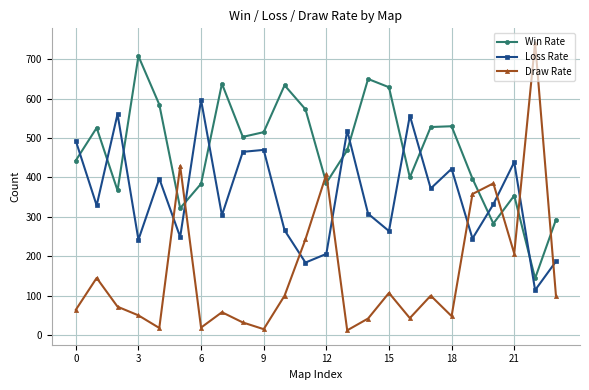

How many intersections are there between Loss Rate and Draw Rate?

8